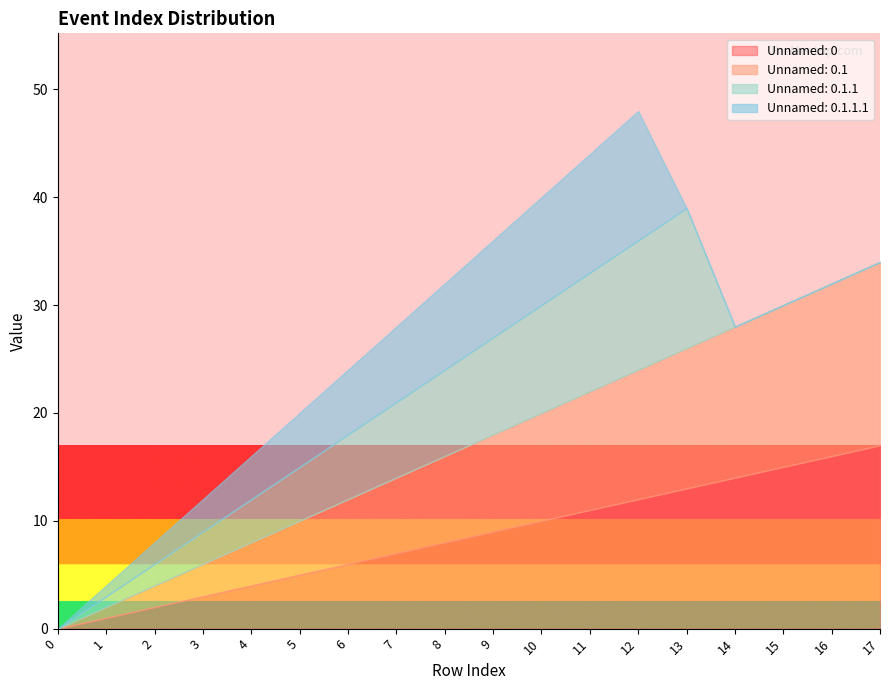

Reading left to right, list all the values displayed in this chart.

Unnamed: 0: 0	1	2	3	4	5	6	7	8	9	10	11	12	13	14	15	16	17
Unnamed: 0.1: 0	1	2	3	4	5	6	7	8	9	10	11	12	13	14	15	16	17
Unnamed: 0.1.1: 0	1	2	3	4	5	6	7	8	9	10	11	12	13	0	0	0	0
Unnamed: 0.1.1.1: 0	1	2	3	4	5	6	7	8	9	10	11	12	0	0	0	0	0